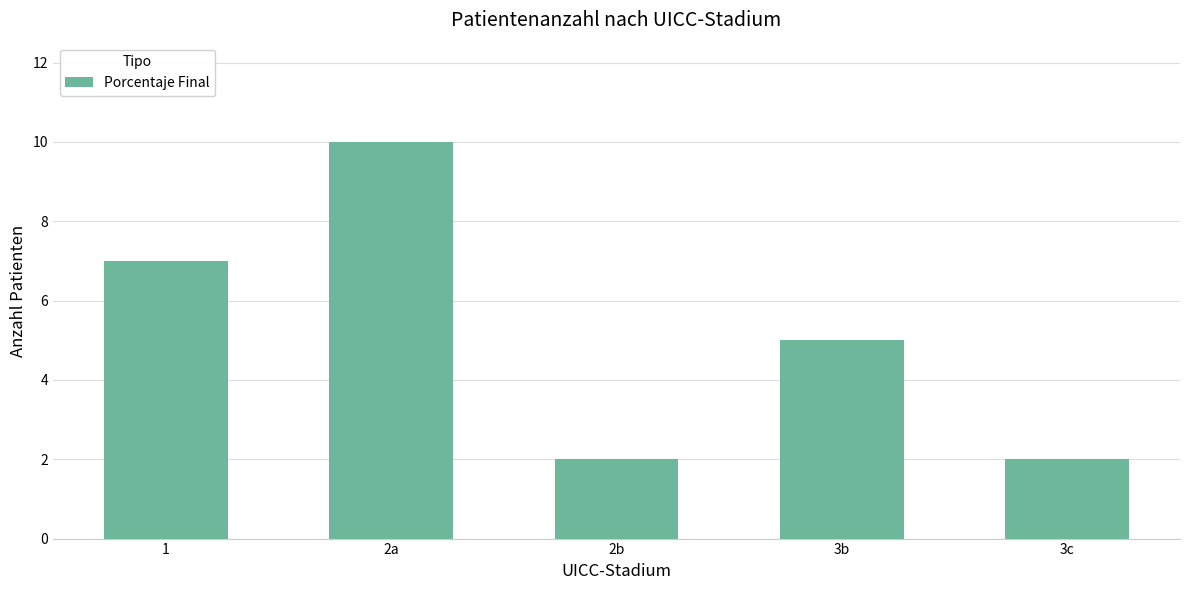

Reading right to left, transcribe all the data shown in this chart.

2	5	2	10	7